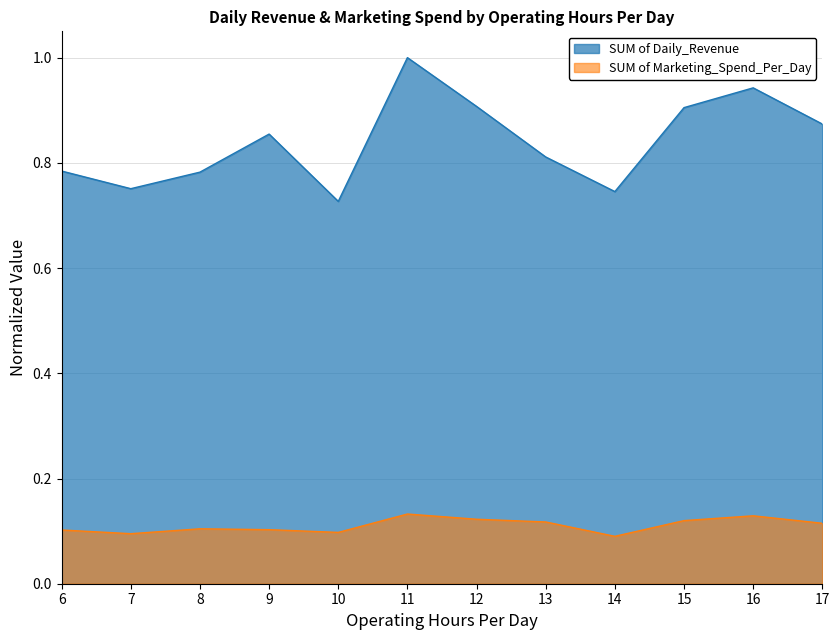

True or false: SUM of Marketing_Spend_Per_Day and SUM of Daily_Revenue intersect in this chart.

False